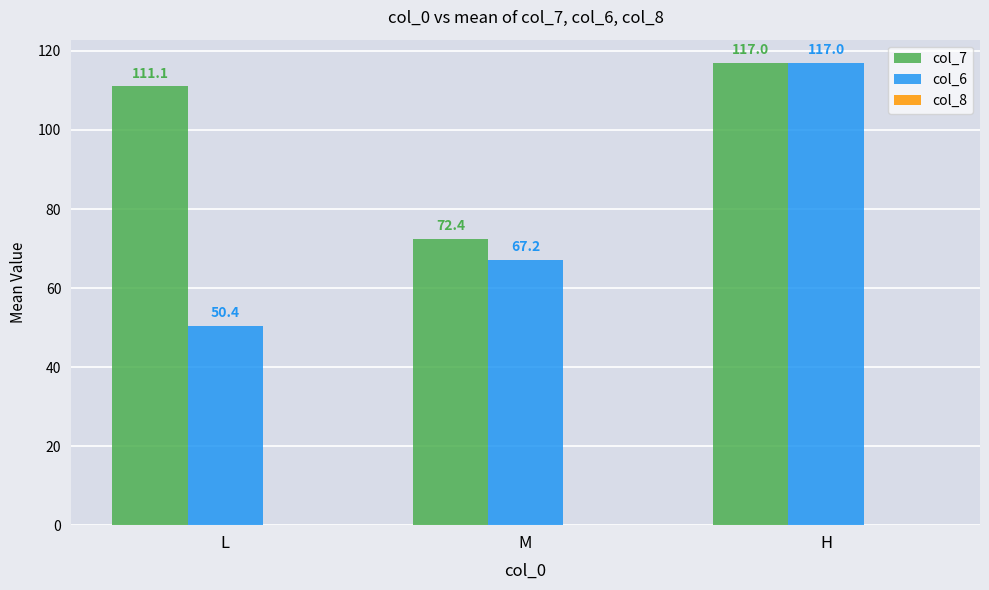

Count the number of categories in the chart.

3